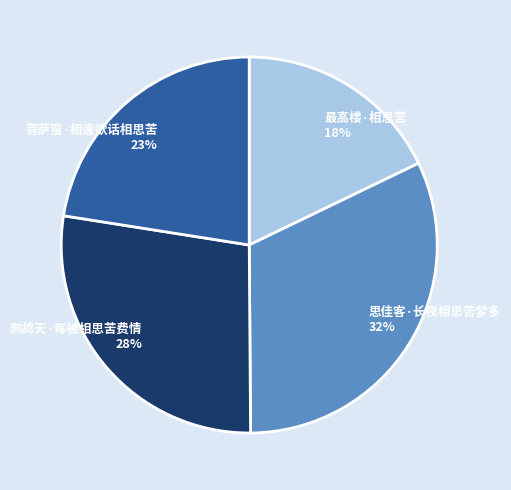

What is the smallest slice in the pie chart?

最高楼·相思苦